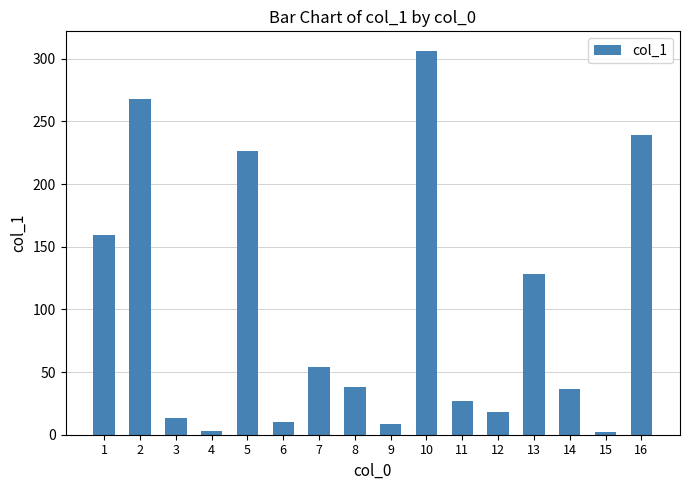

What is the difference between the maximum and second lowest values?

303.7